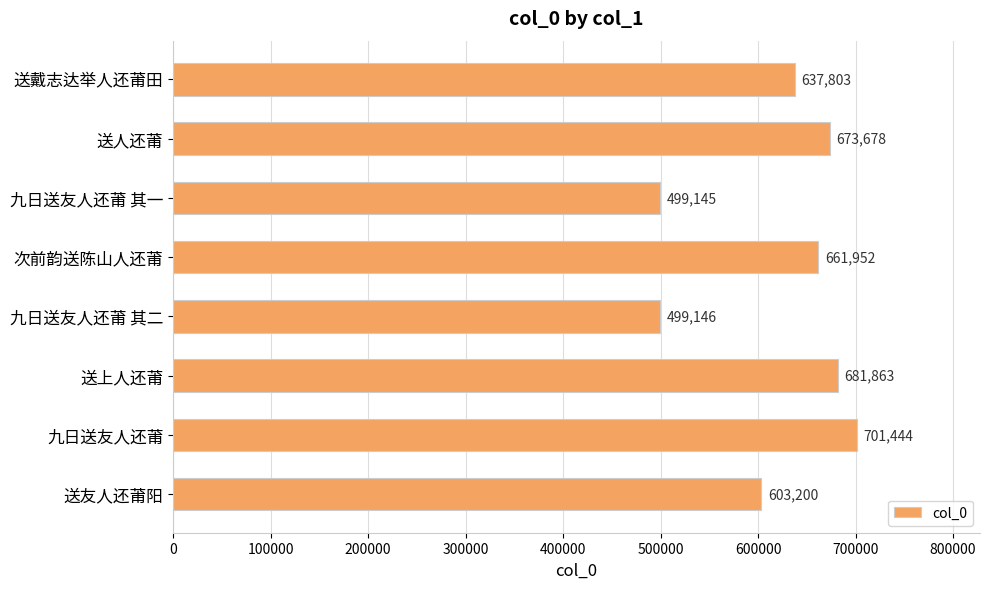

Rank the categories by value from lowest to highest.

九日送友人还莆 其一, 九日送友人还莆 其二, 送友人还莆阳, 送戴志达举人还莆田, 次前韵送陈山人还莆, 送人还莆, 送上人还莆, 九日送友人还莆